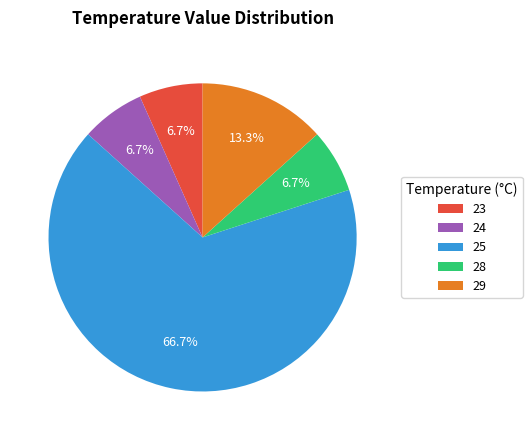

Which has a higher value, 28 or 29?

29